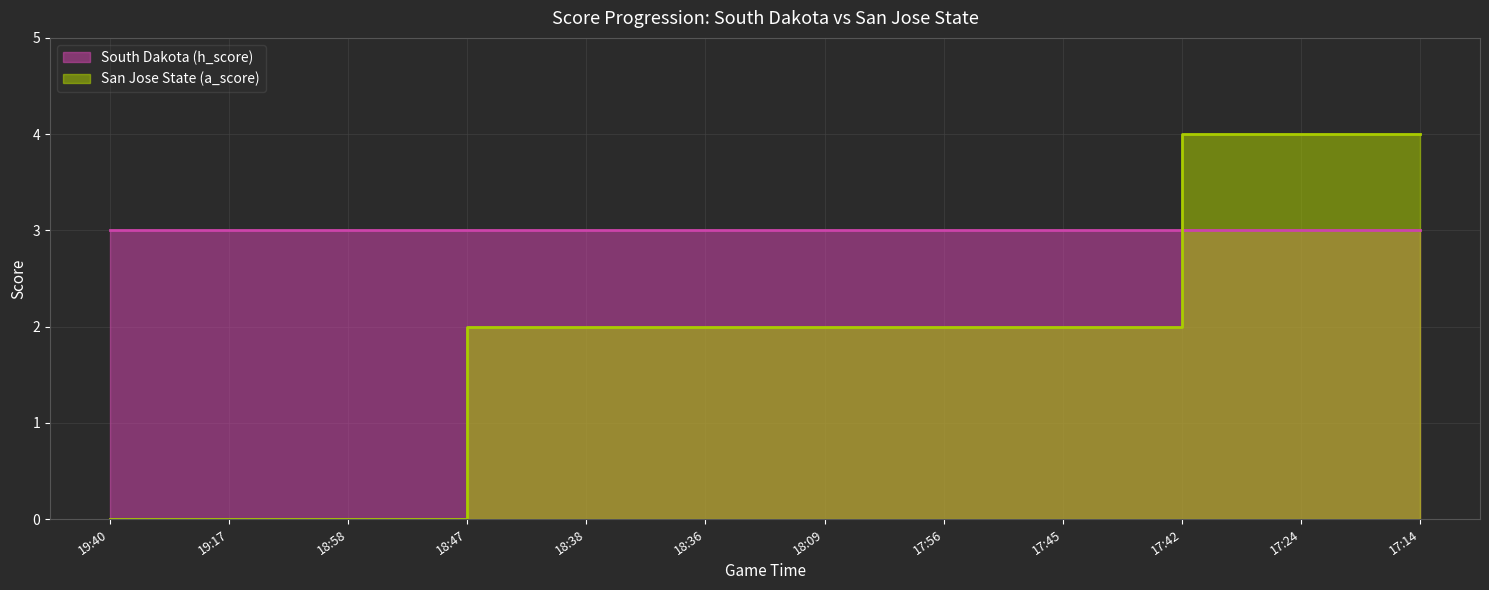

What is the average value?

2